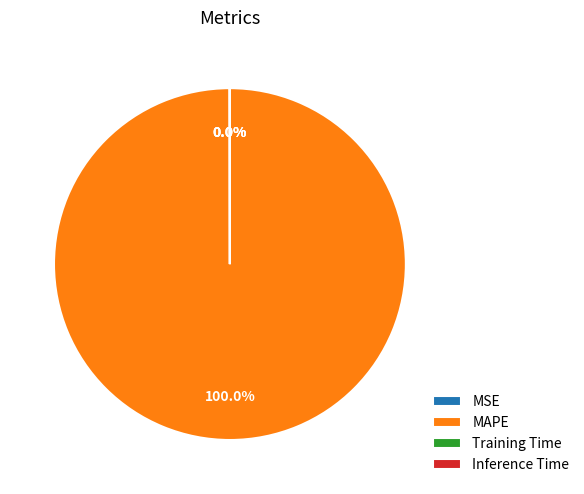

Which category accounts for the majority?

MAPE